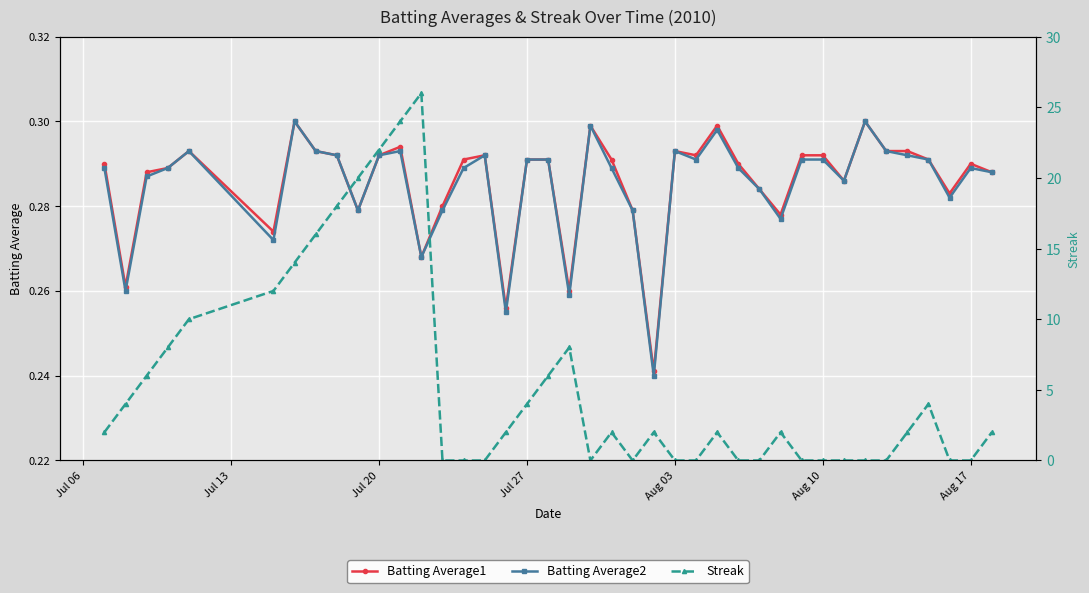

How many Batting Average2 values are between 0 and 1?

40